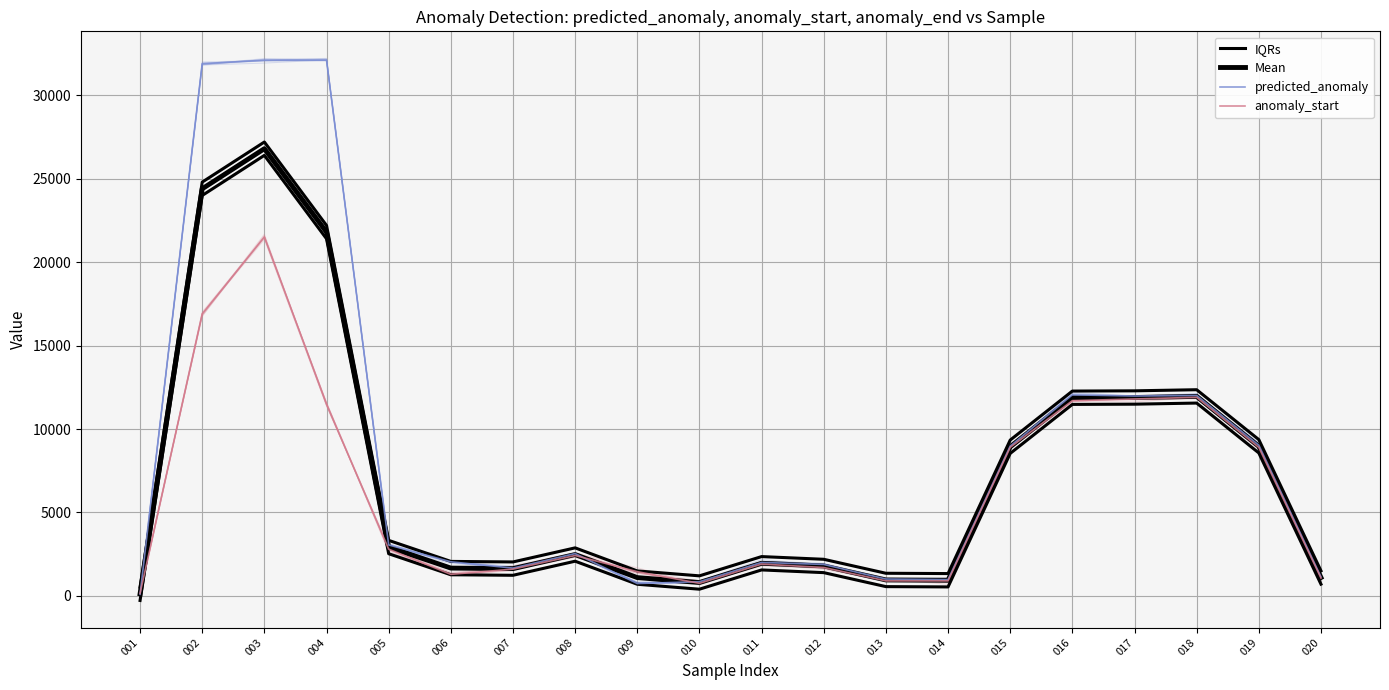

Which series has the largest total across all categories?

predicted_anomaly